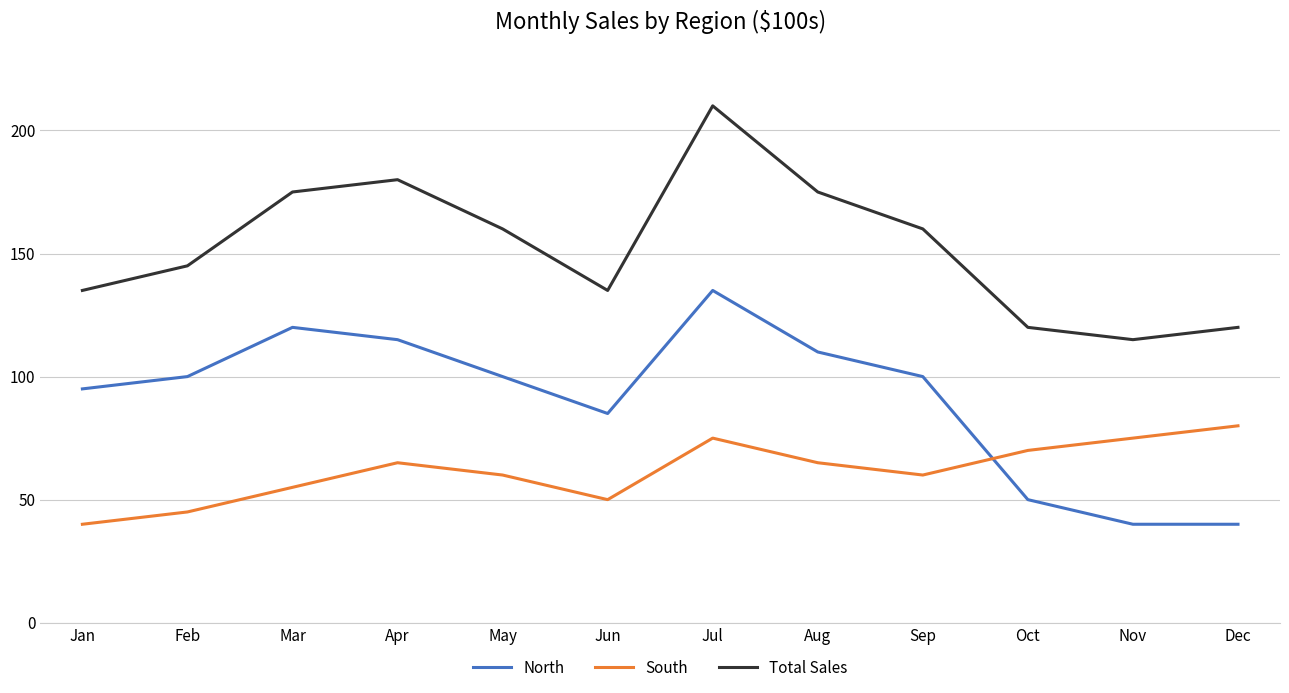

What is the difference between the second highest and second lowest values in the North series?

80